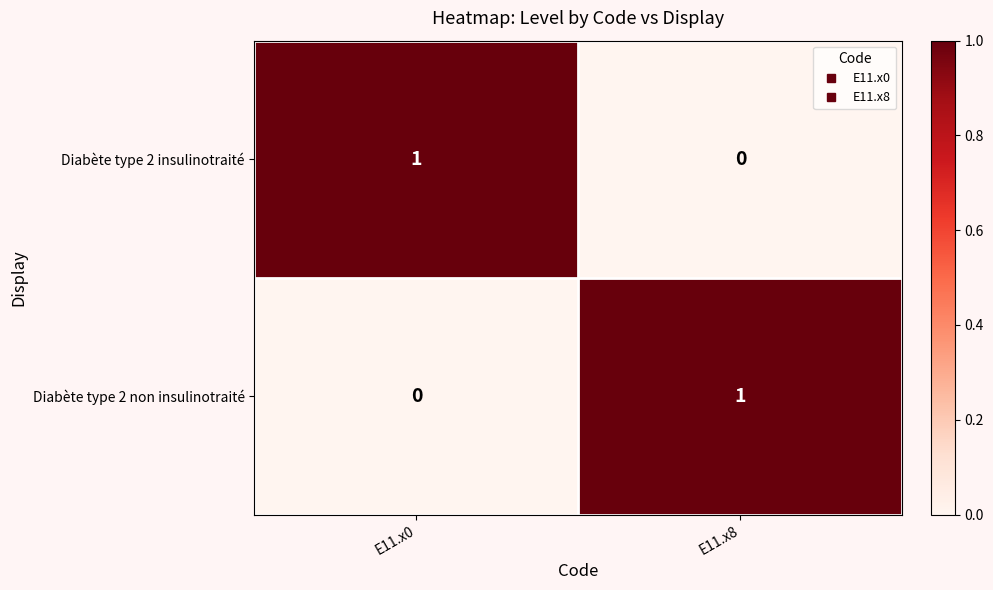

Reading left to right, list all the values displayed in this chart.

Diabète type 2 insulinotraité: 1	0
Diabète type 2 non insulinotraité: 0	1